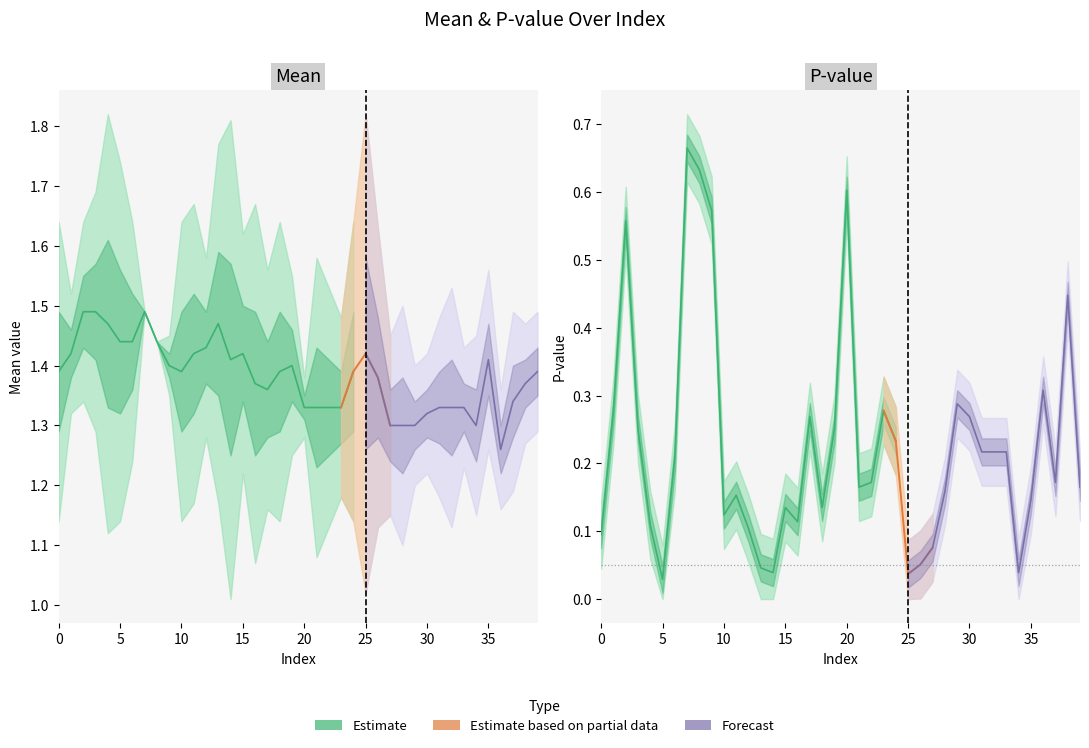

Is the value of mean at 6 greater than the value of slp at 1?

Yes